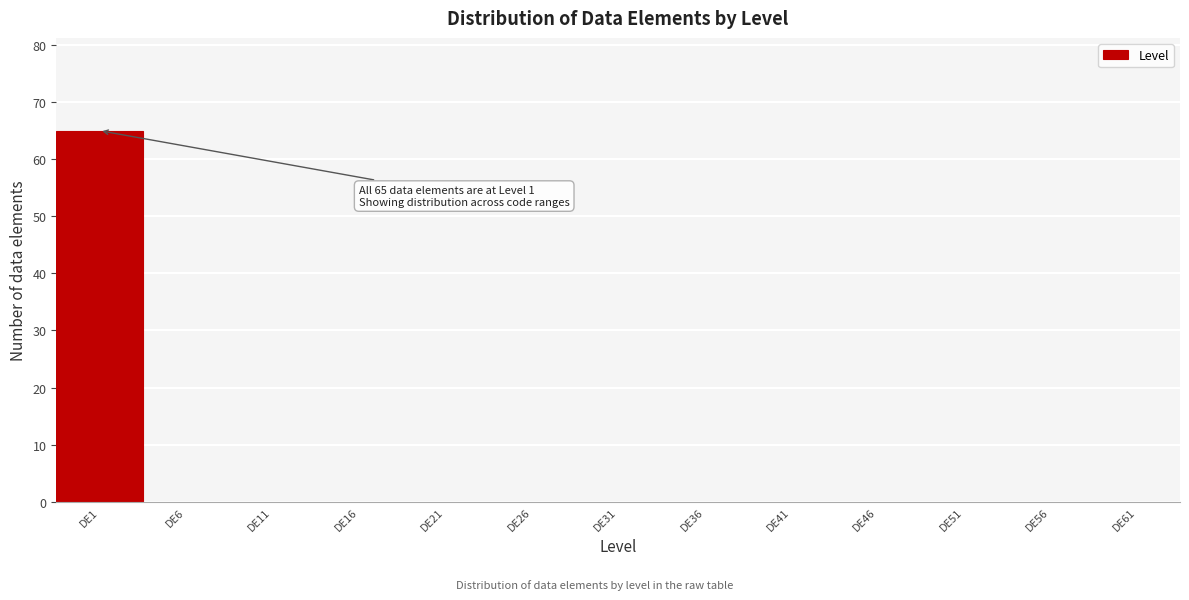

Reading left to right, extract all data points from this chart.

DE1=65	DE6=0	DE11=0	DE16=0	DE21=0	DE26=0	DE31=0	DE36=0	DE41=0	DE46=0	DE51=0	DE56=0	DE61=0